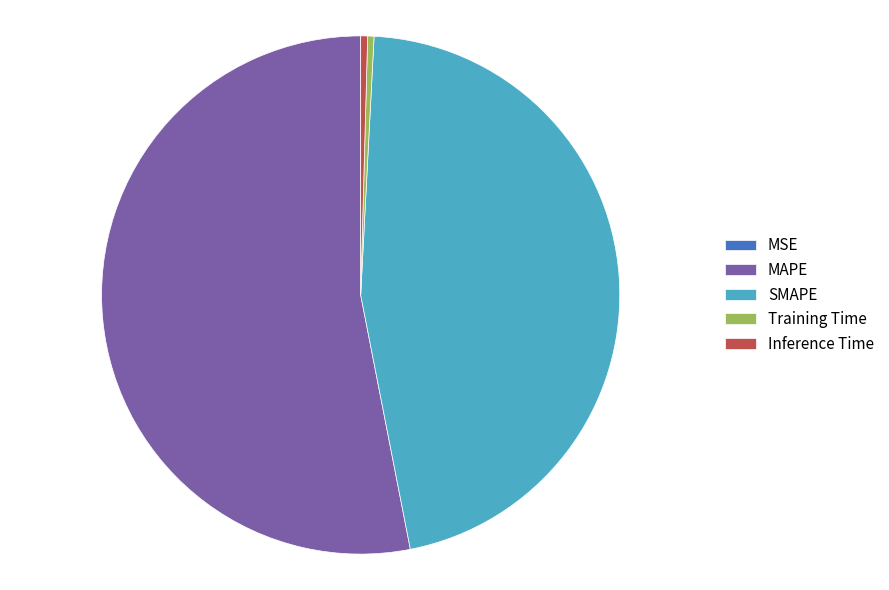

Which has a higher value, Training Time or SMAPE?

SMAPE